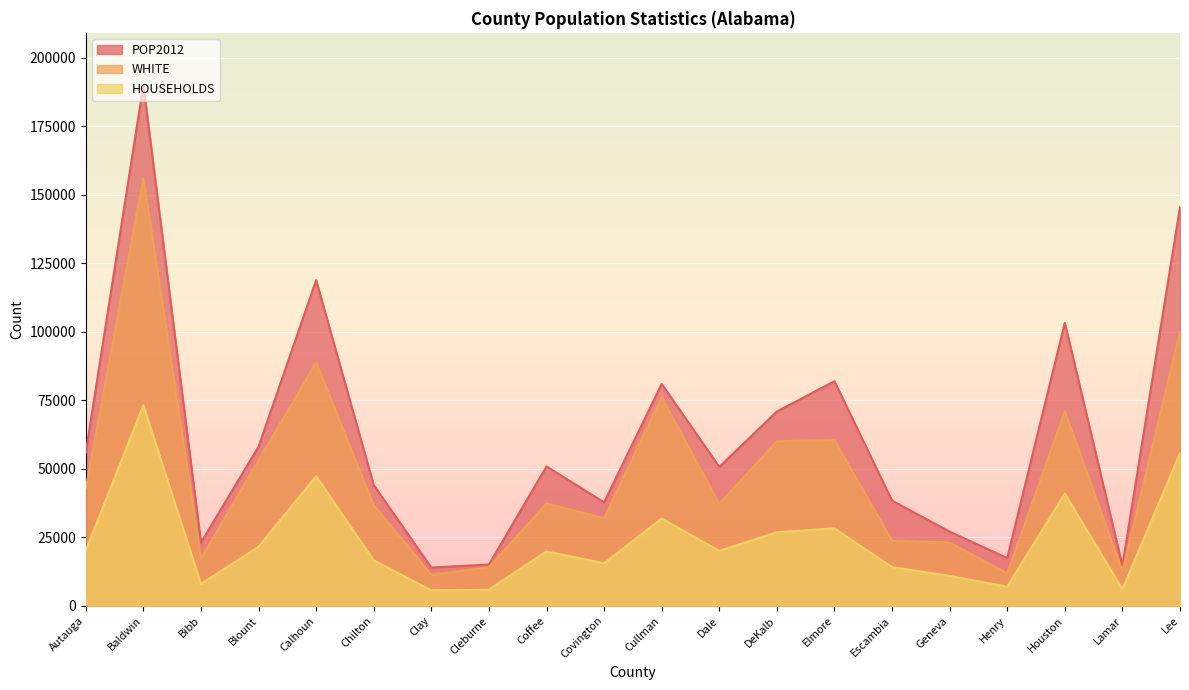

What position from the left is Cleburne?

8